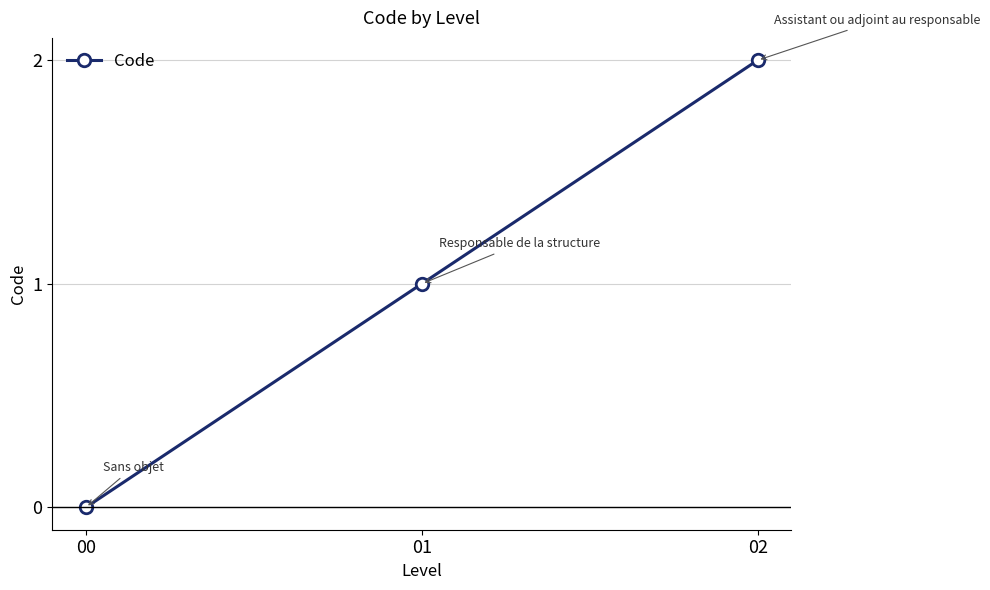

Between 02 and 01, which is larger?

02